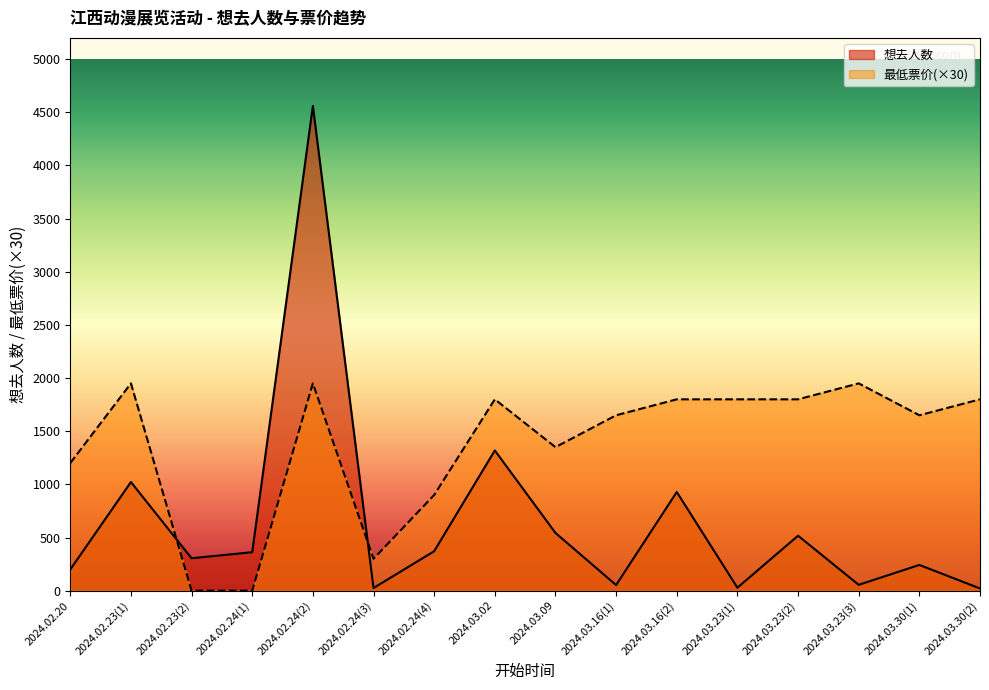

What is the difference between the 最低票价 values at 2024.02.24(4) and 2024.03.23(1)?

900